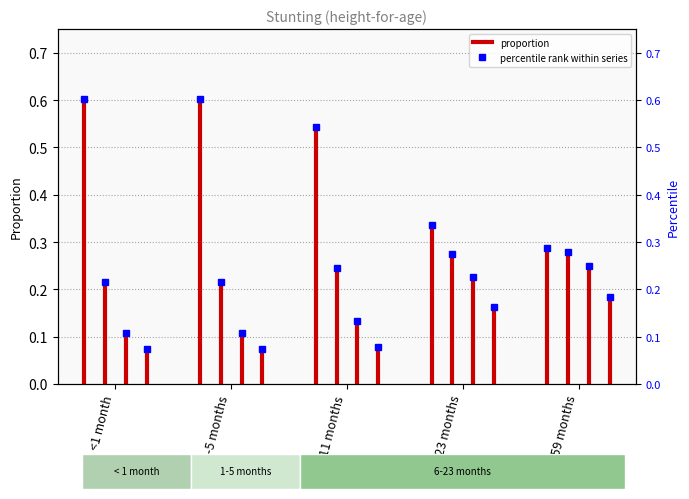

What position from the left is <1 month?

1